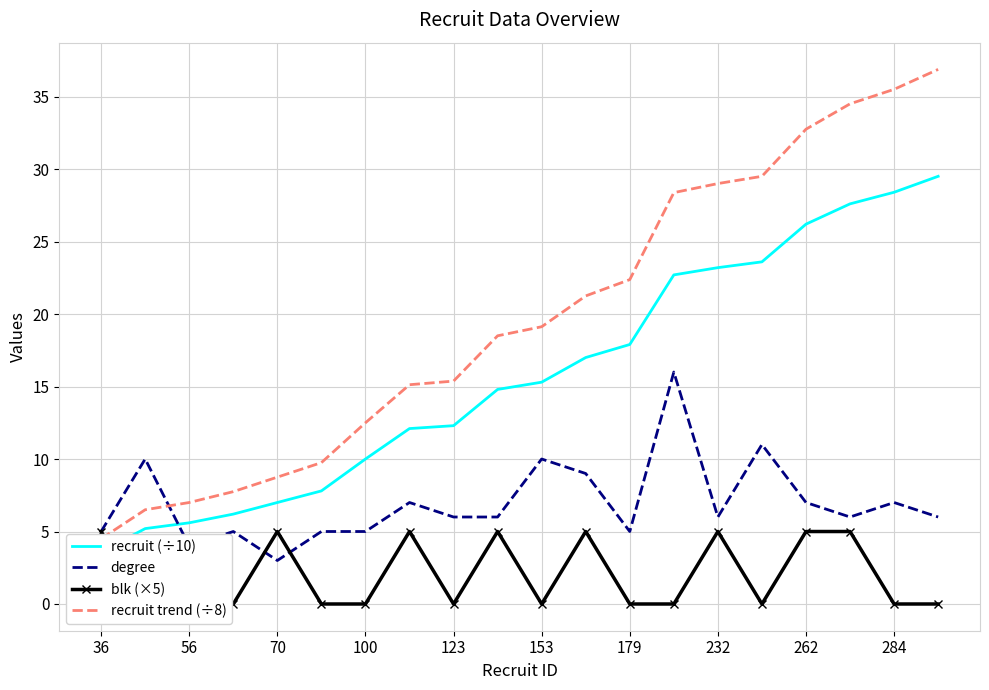

Rank the series at 11 from highest to lowest value.

recruit trend (÷8), recruit (÷10), degree, blk (×5)